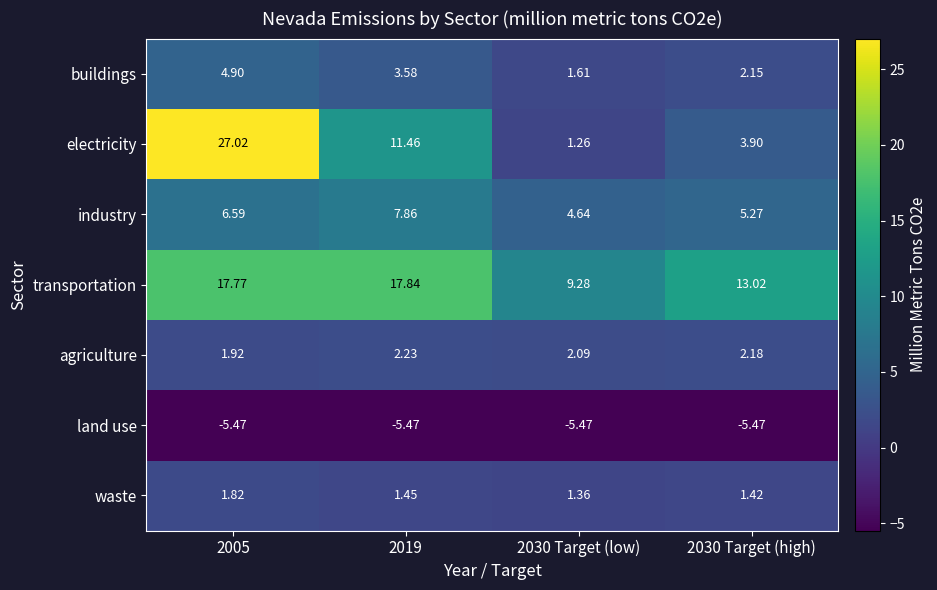

Rank the series by their maximum value, from lowest to highest.

land use, waste, agriculture, buildings, industry, transportation, electricity